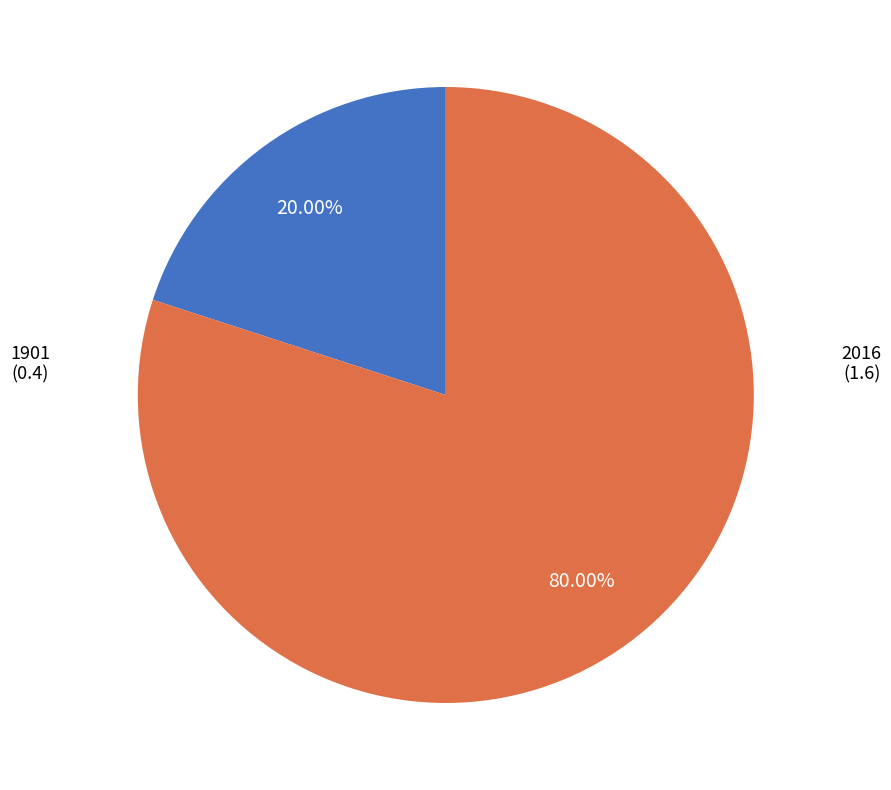

Which slice is the largest?

2016